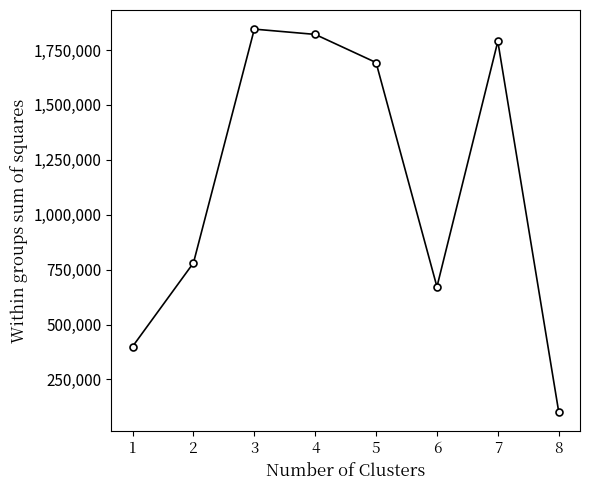

What is the change in value from 1 to 2?

+380837